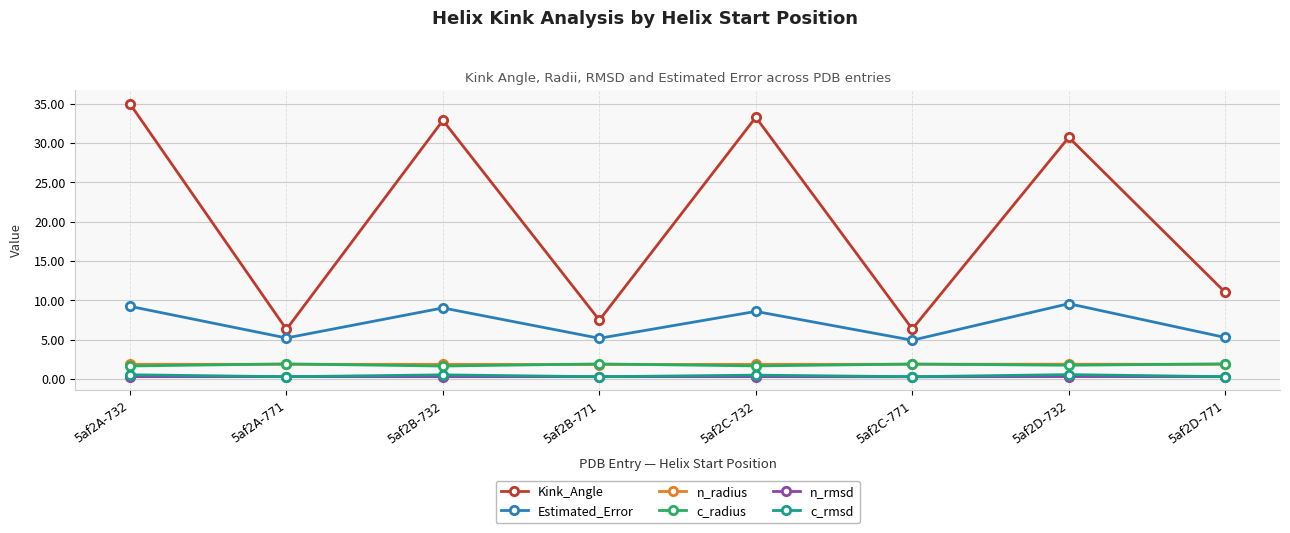

At which label does Estimated_Error first exceed 8?

5af2A-732